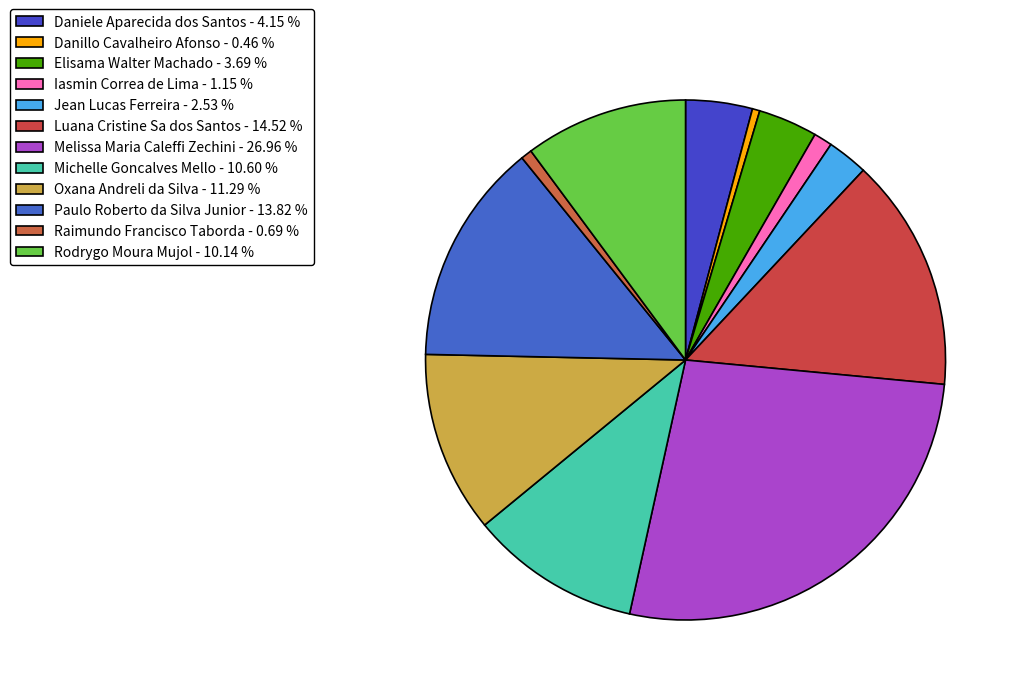

Count the number of slices in the pie.

12